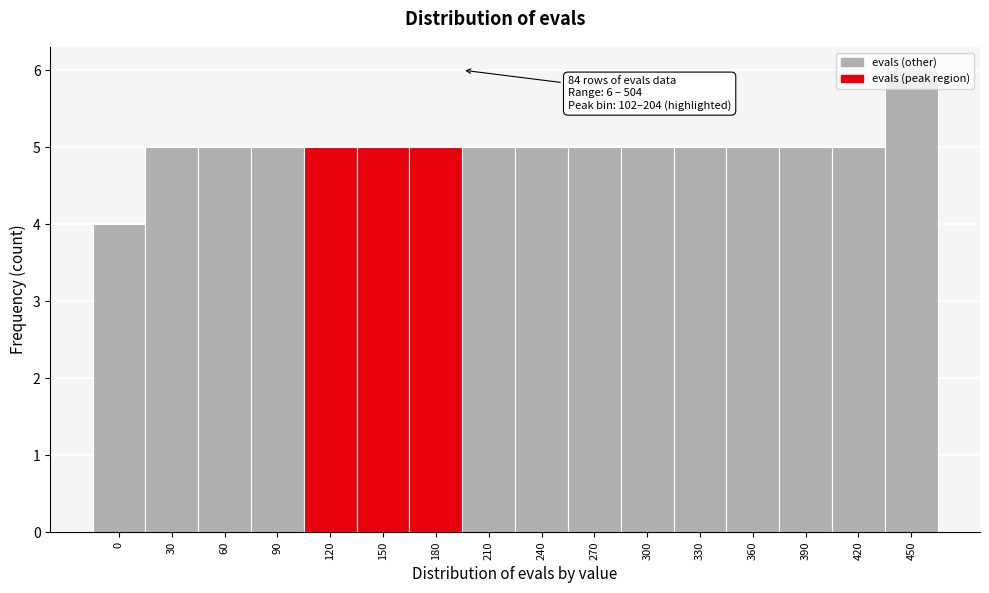

The value at 240 is 1. True or false?

False